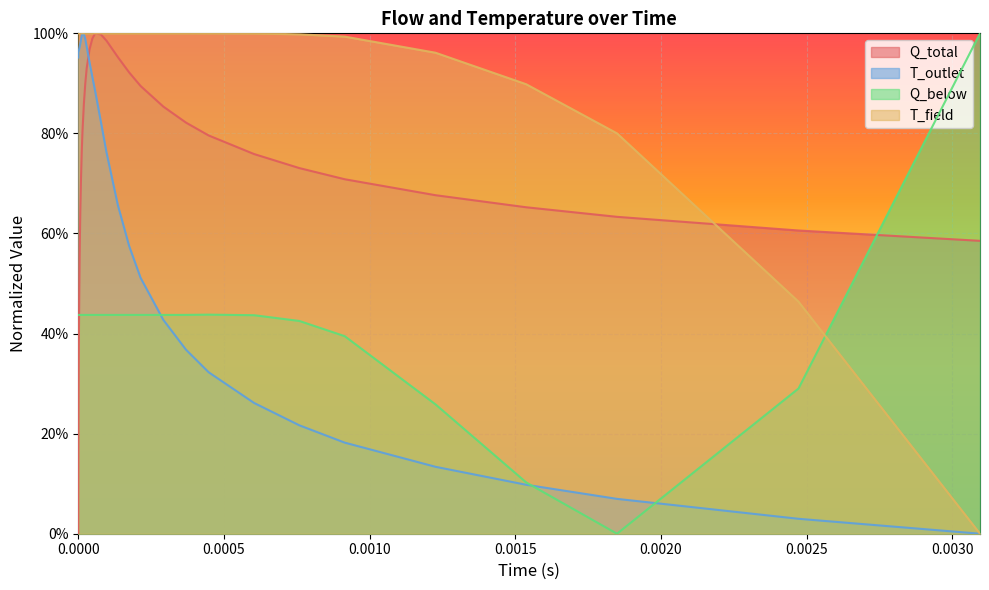

What is the average value of the Q_total series?

0.6